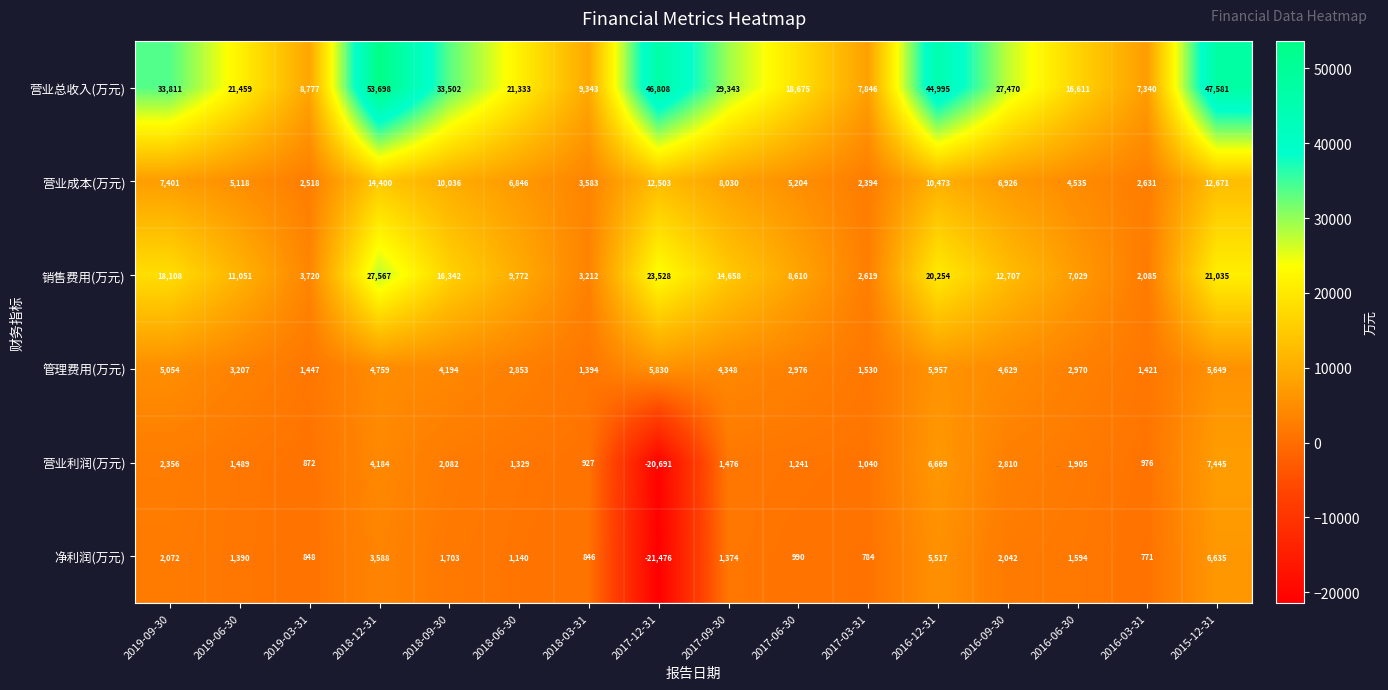

At which category is the sum across all series the highest?

2018-12-31